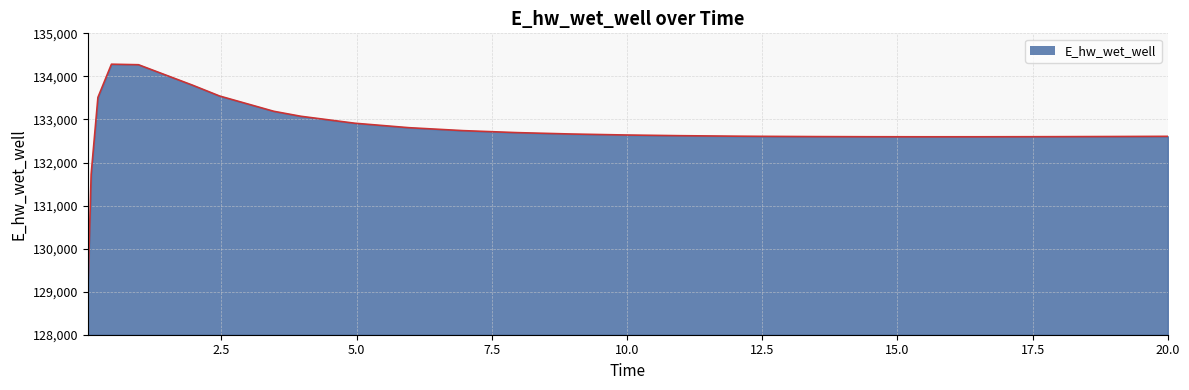

What is the minimum value shown in the chart?

128942.0